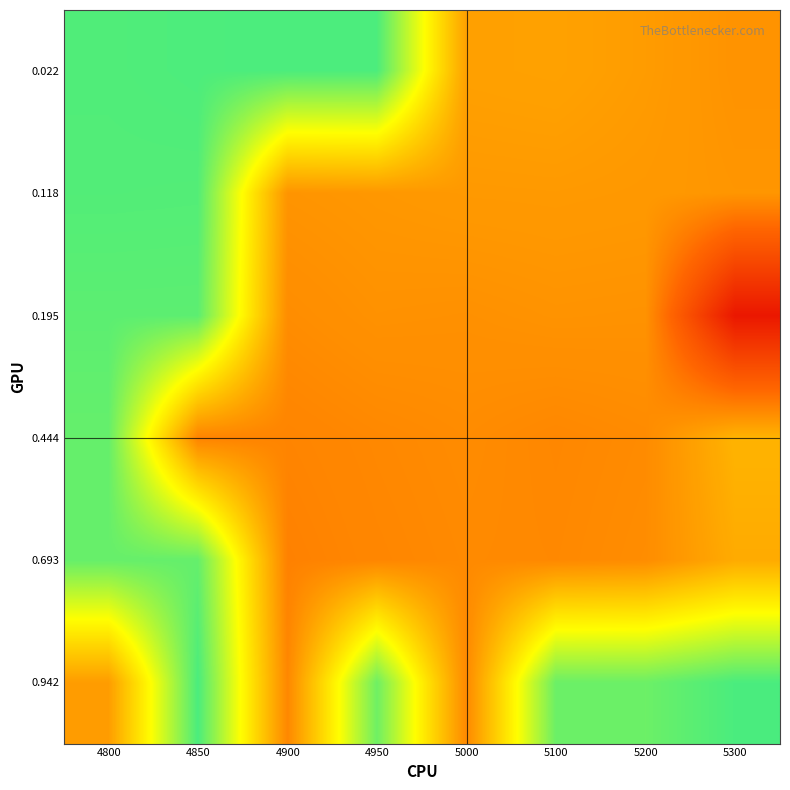

Reading right to left, list all the values displayed in this chart.

0.022: 5300=-0.1	5200=-0.1	5100=-0.1	5000=-0.1	4950=0.8	4900=0.8	4850=0.8	4800=0.8
0.118: 5300=-0.1	5200=-0.1	5100=-0.1	5000=-0.1	4950=-0.1	4900=-0.1	4850=0.8	4800=0.8
0.195: 5300=-0.8	5200=-0.1	5100=-0.1	5000=-0.1	4950=-0.1	4900=-0.2	4850=0.8	4800=0.8
0.444: 5300=0.0	5200=-0.2	5100=-0.2	5000=-0.2	4950=-0.2	4900=-0.2	4850=-0.2	4800=0.7
0.693: 5300=-0.0	5200=-0.2	5100=-0.2	5000=-0.2	4950=-0.2	4900=-0.2	4850=0.7	4800=0.7
0.942: 5300=0.8	5200=0.7	5100=0.7	5000=-0.2	4950=0.7	4900=-0.2	4850=0.8	4800=-0.1